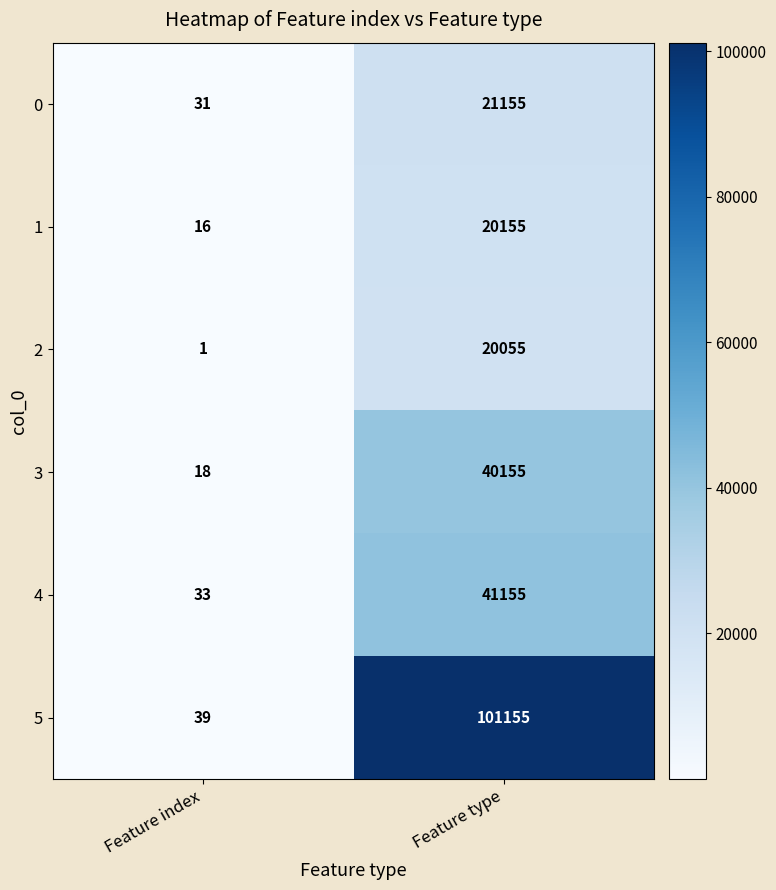

What value does the 4 series have at Feature index?

33